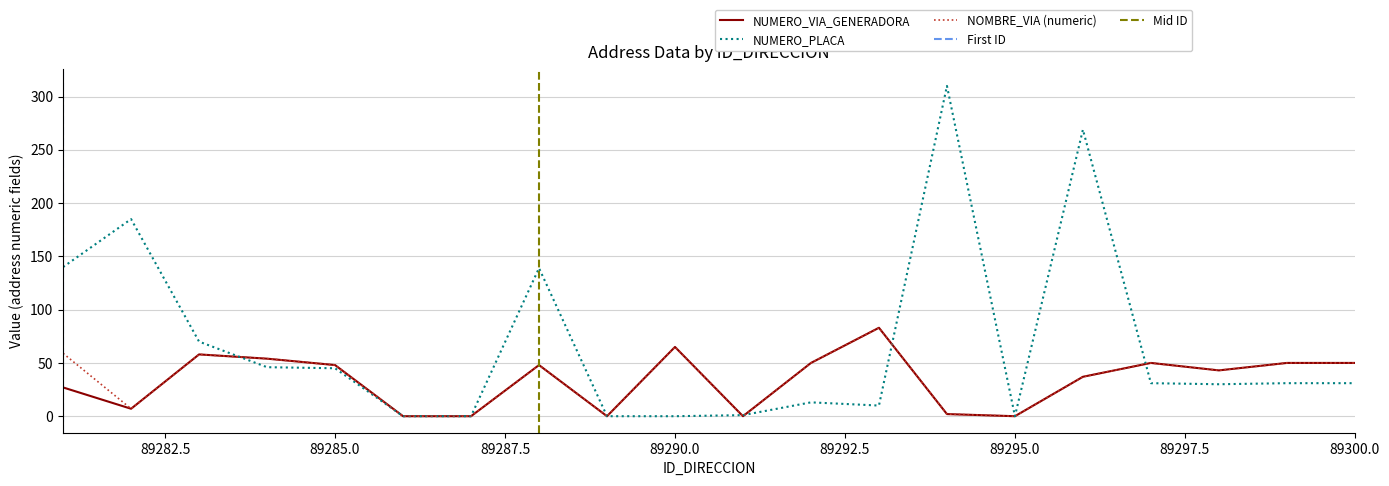

At 89287, list the series in order from largest to smallest.

NUMERO_VIA_GENERADORA_DIRECCION, NUMERO_PLACA_DIRECCION, NUMERO_VIA_NOMBRE